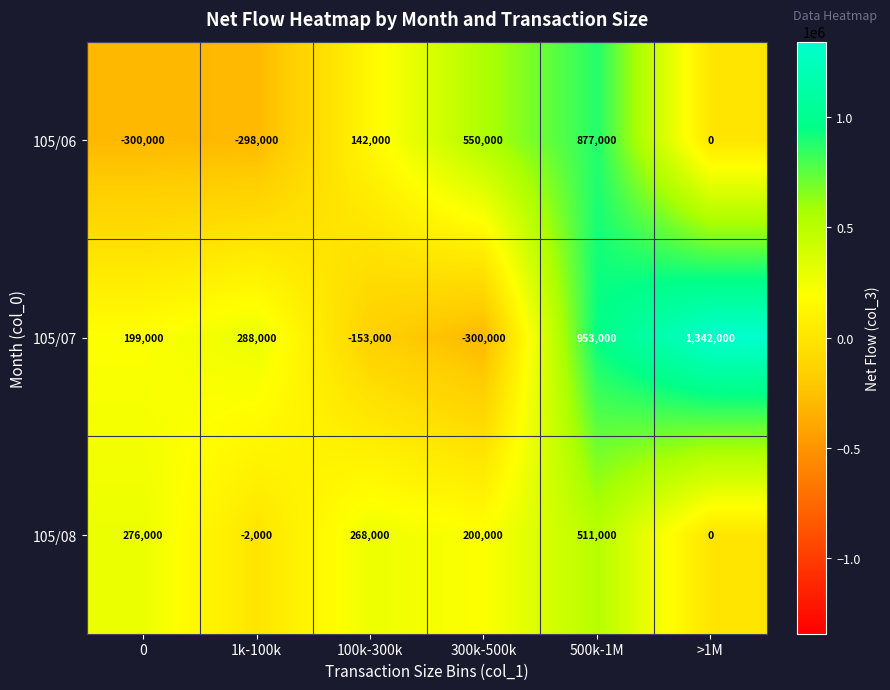

The value of 105/07 at 300k-500k is -188880. True or false?

False